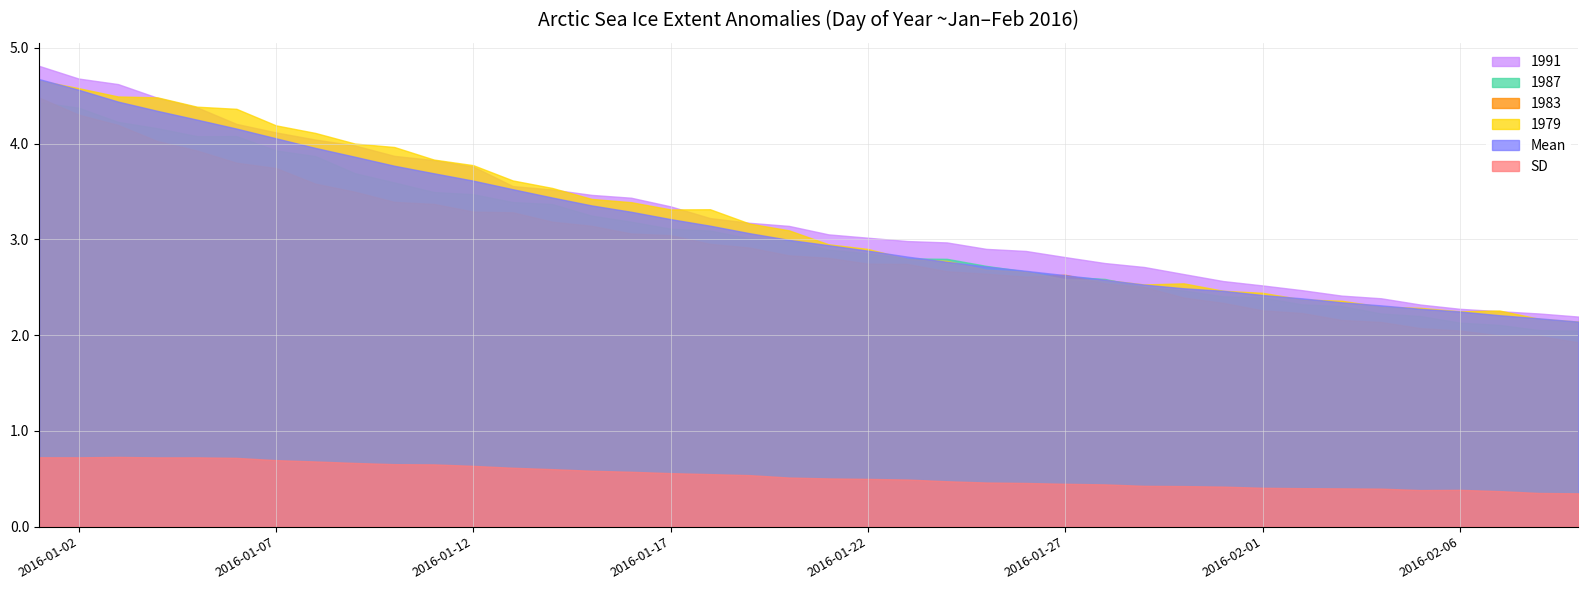

How many lines are shown in the chart?

6